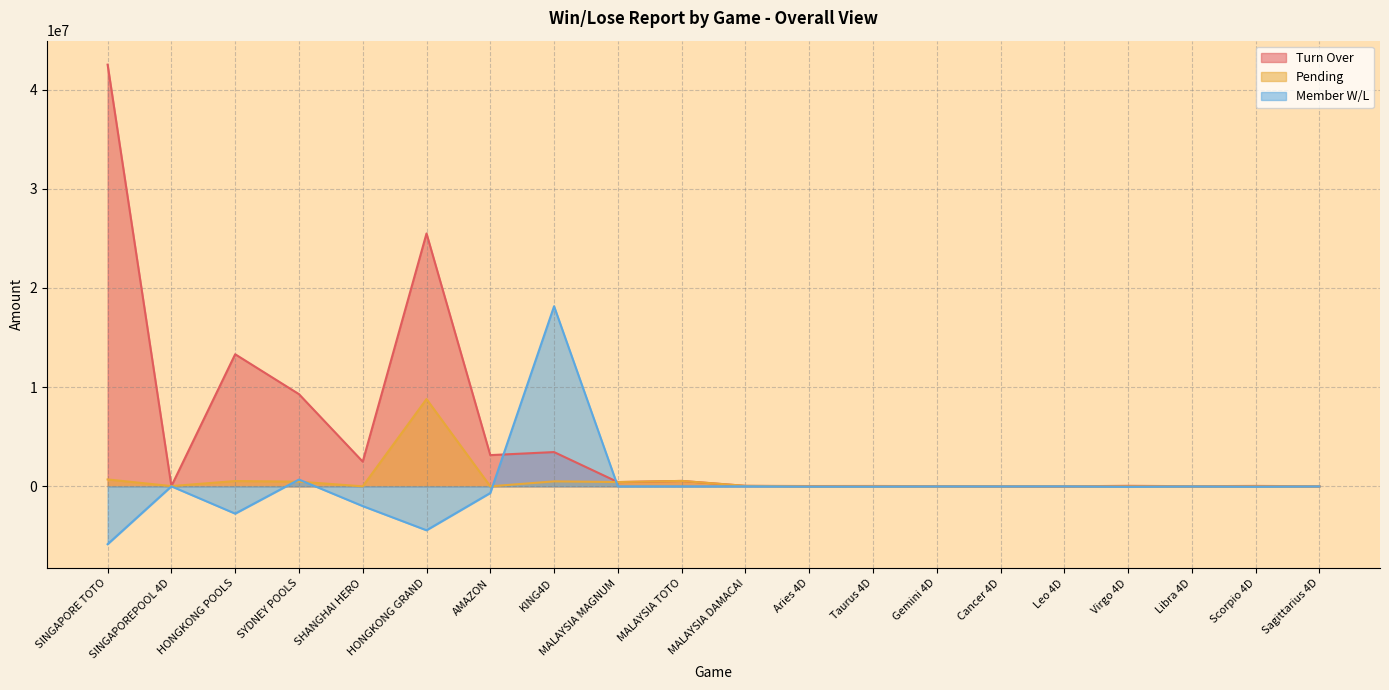

True or false: Turn Over has a value of 13713211.6 at SYDNEY POOLS.

False